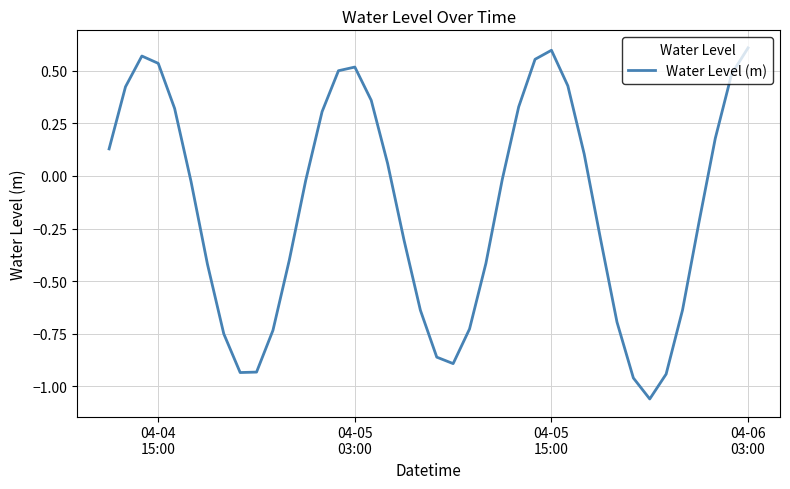

What is the difference between the maximum and minimum values?

1.7